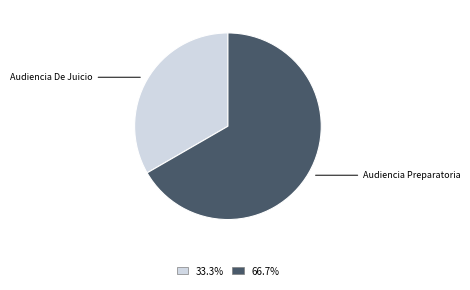

Does any single category account for the majority?

Yes